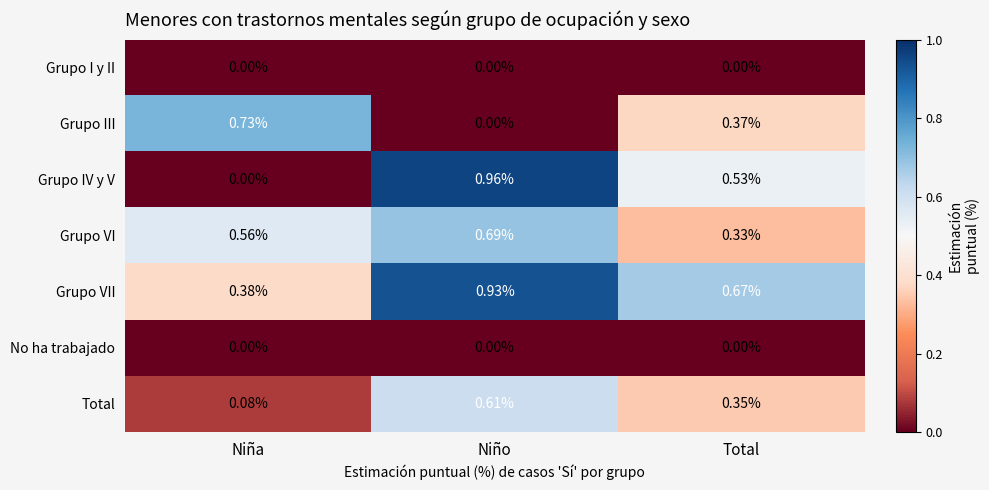

Which series has the largest range (max minus min)?

Grupo IV y V